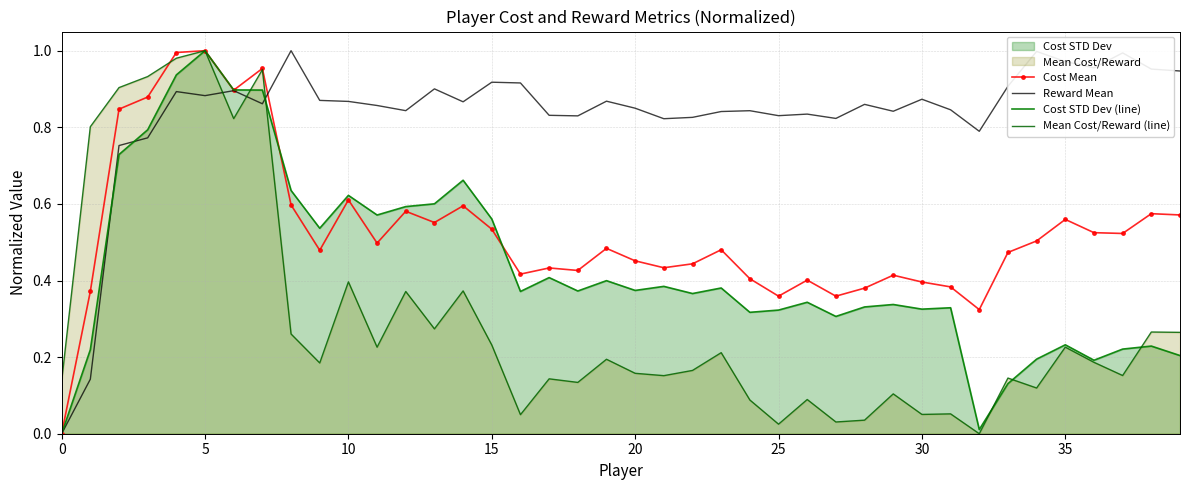

True or false: Cost Mean has a value of 0.2 at 30.

False